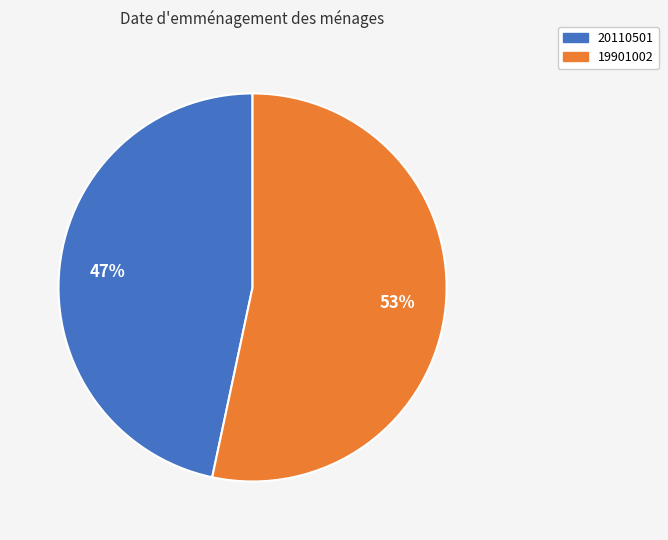

Rank the categories by value from lowest to highest.

20110501, 19901002